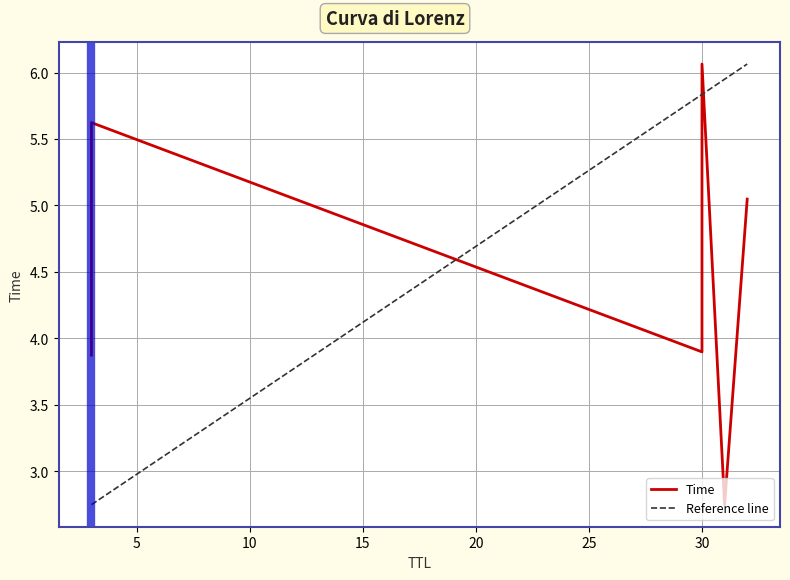

How many data points are less than 5?

3